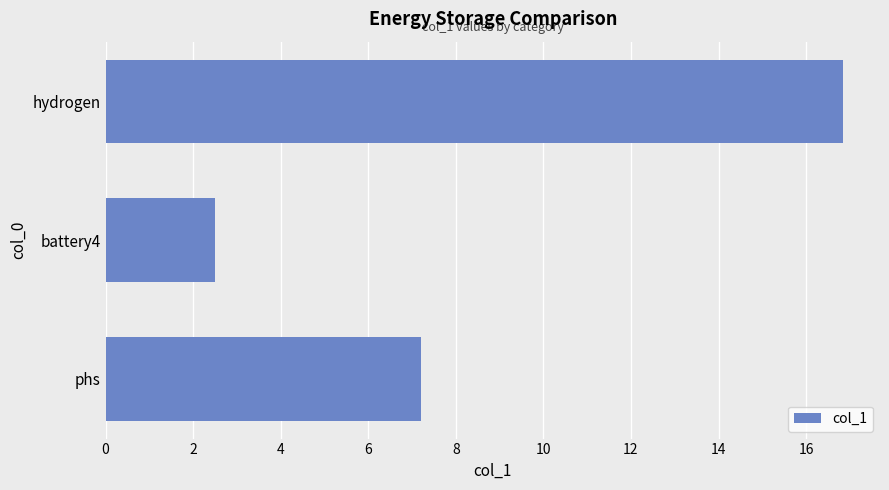

How many categories are shown in the chart?

3